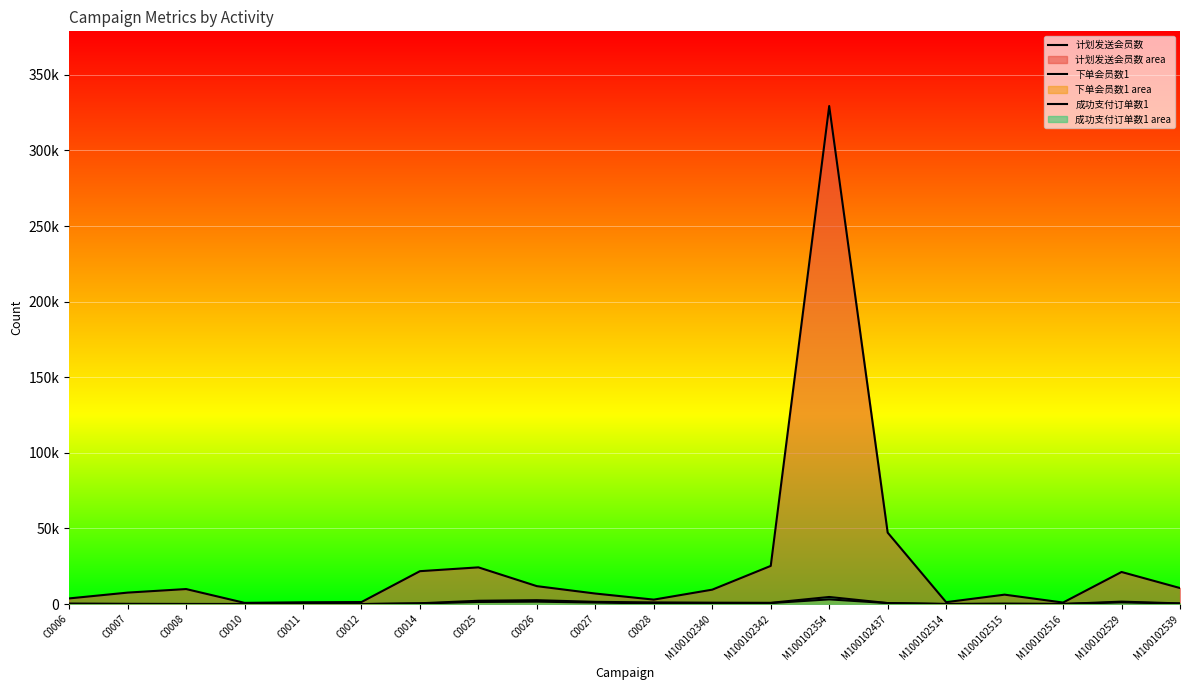

Between C0014 and M100102514, which is larger?

C0014